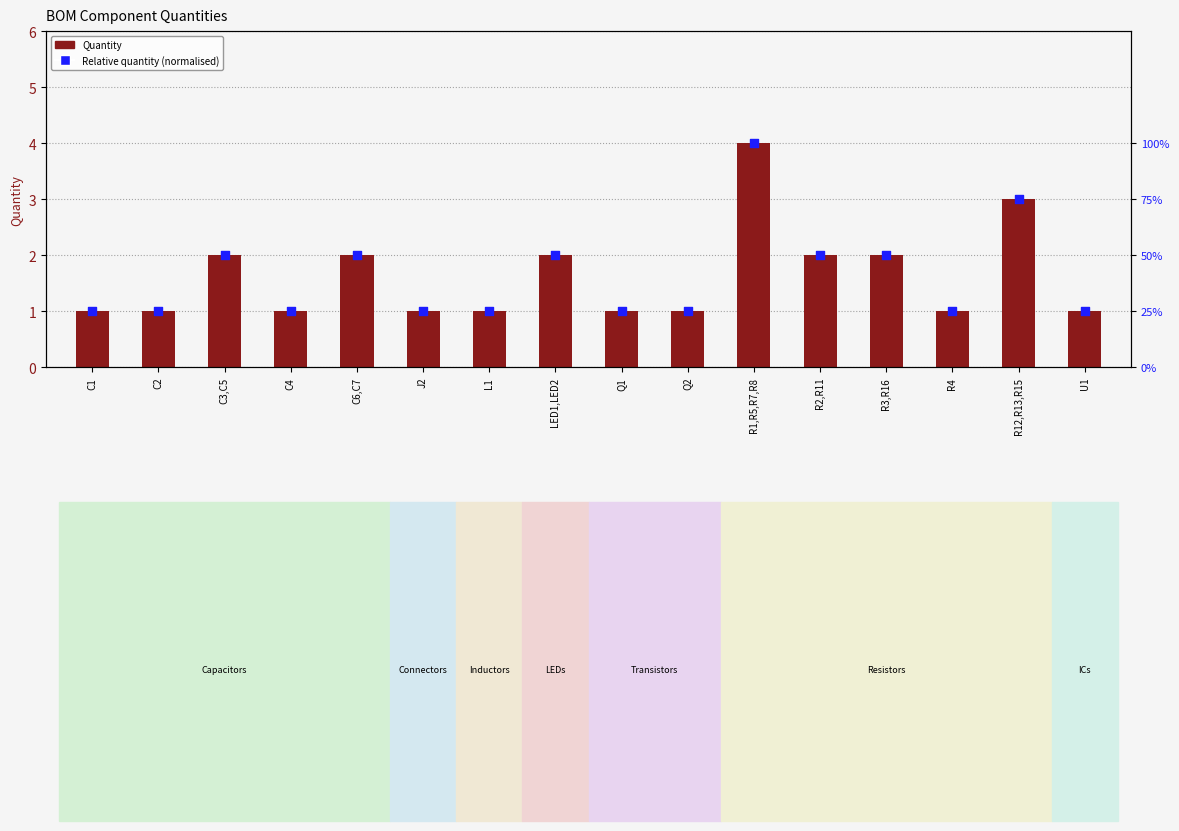

Is the value of Relative quantity (normalised) at Q1 greater than the value of Quantity at C3,C5?

No